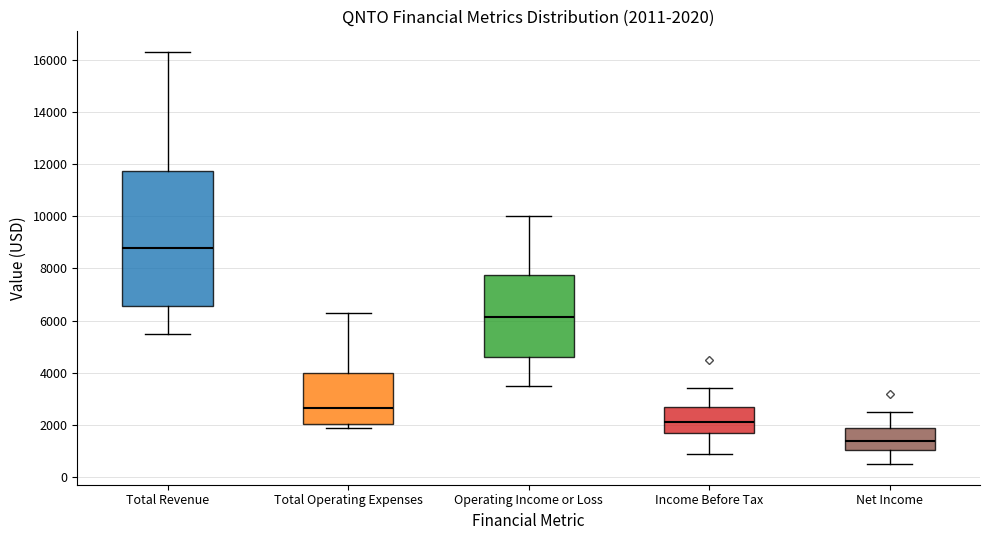

Which box has the lowest median line?

Net Income